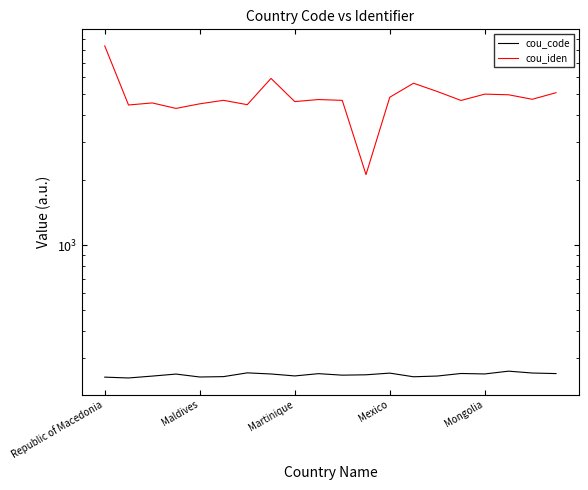

The cou_code series shows 335.0 at 10. True or false?

False